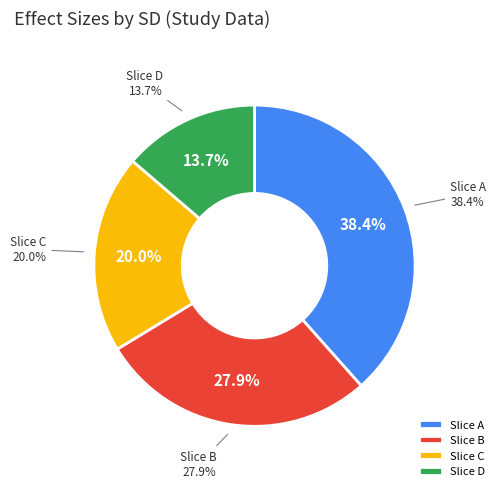

To the nearest percent, what is the difference between the largest and smallest slice percentages?

25%